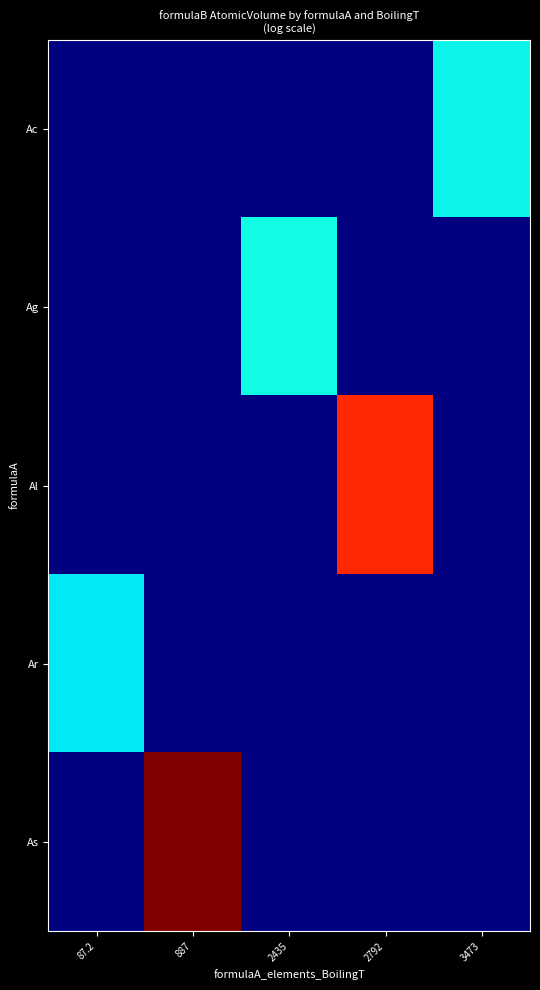

Read the Ac value at 3473.

3.7